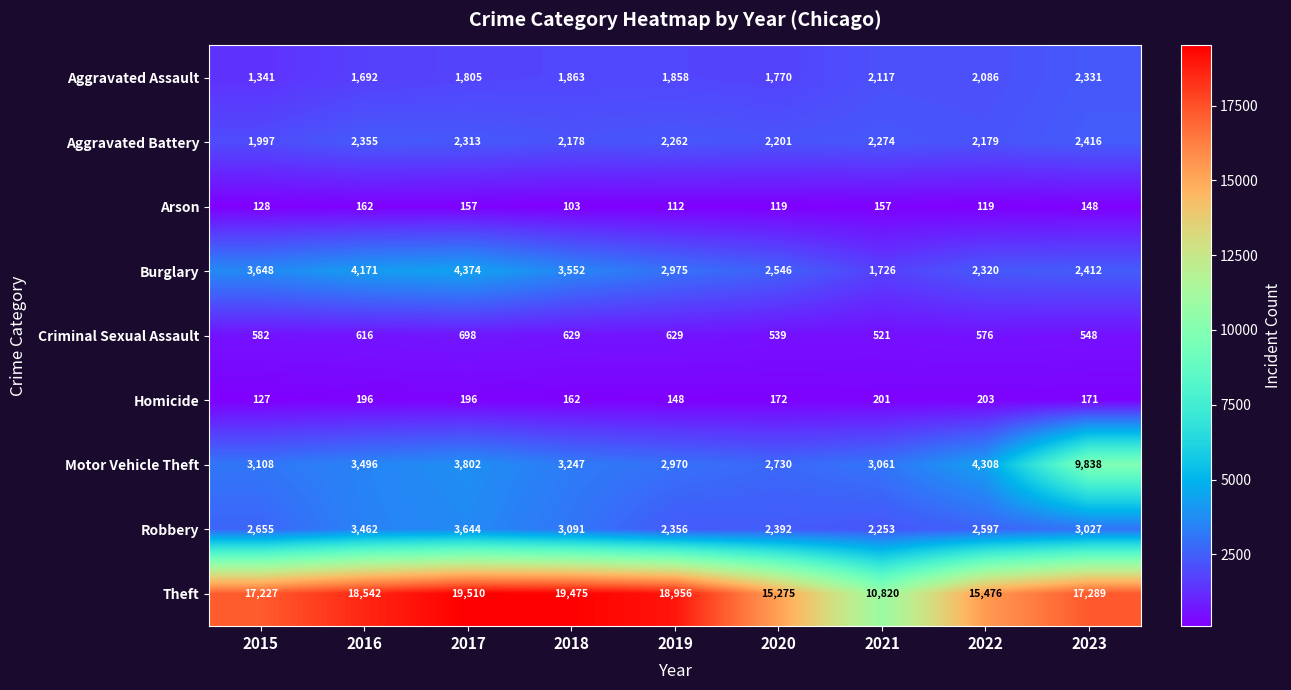

Count the number of categories in the chart.

9